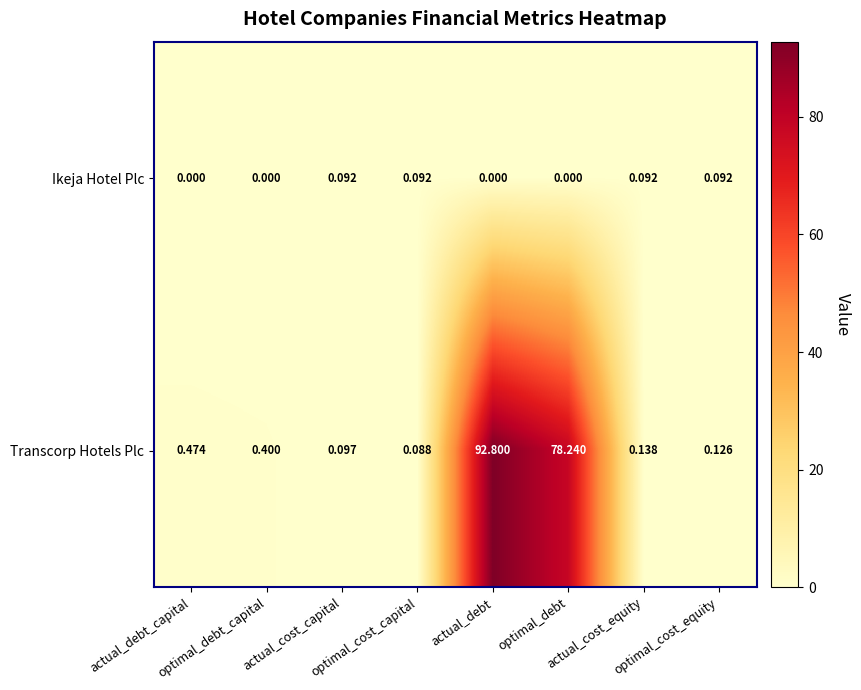

What is the greatest value displayed?

92.8